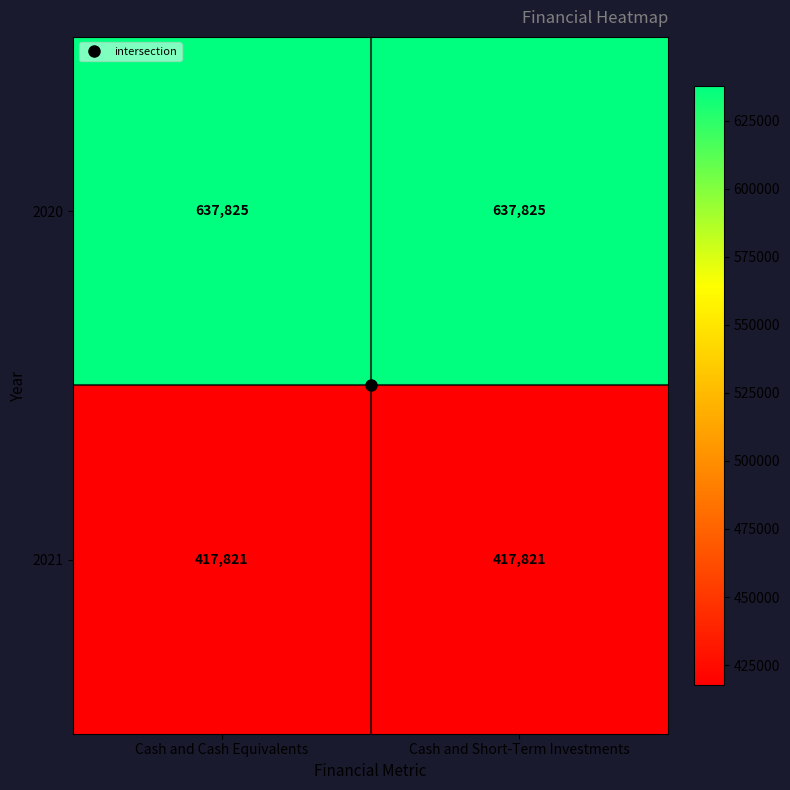

The 2020 series shows 992203 at Cash and Short-Term Investments. True or false?

False